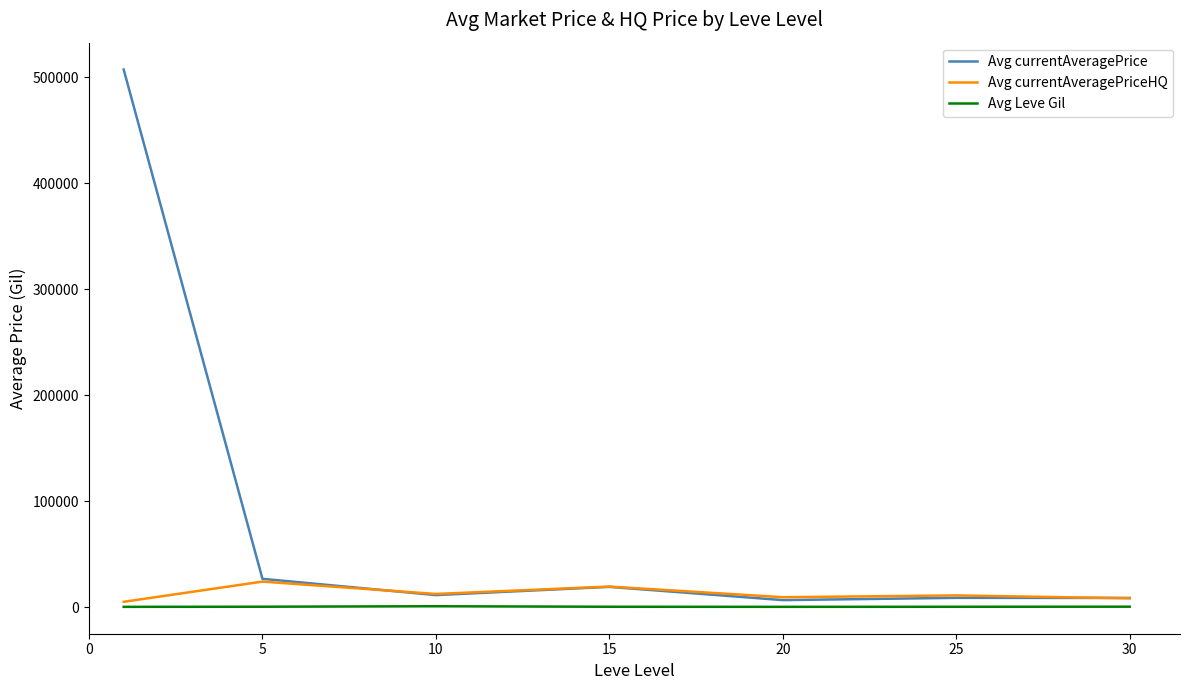

Rank the series by their maximum value, from highest to lowest.

Avg currentAveragePrice, Avg currentAveragePriceHQ, Avg Leve Gil